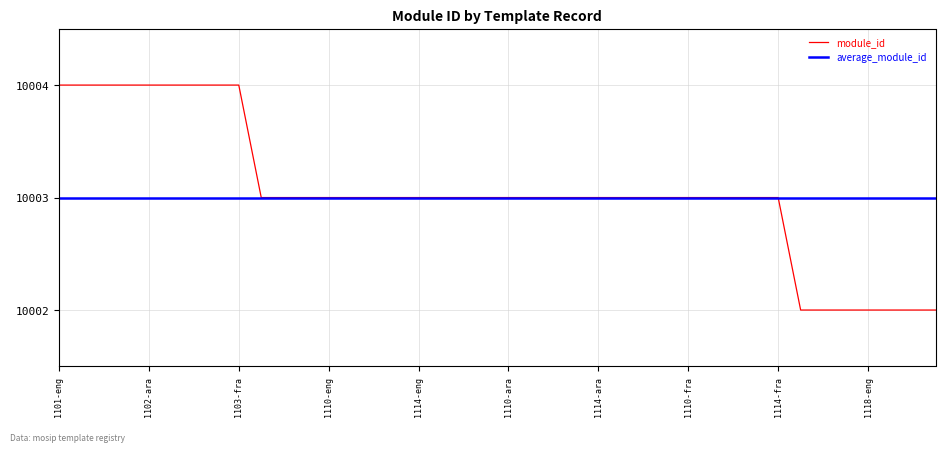

At how many categories does at least one series exceed 10002?

40